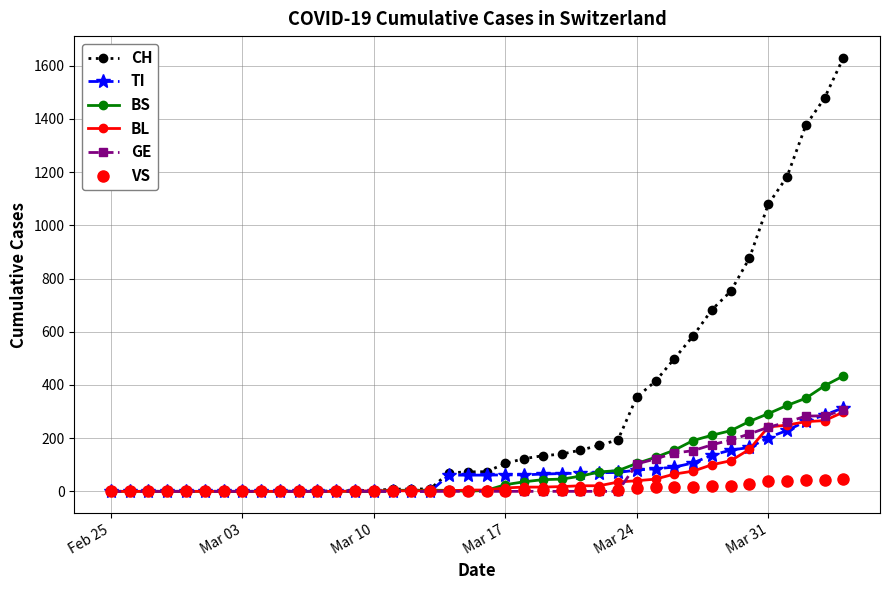

What is the maximum value shown in the chart?

1630